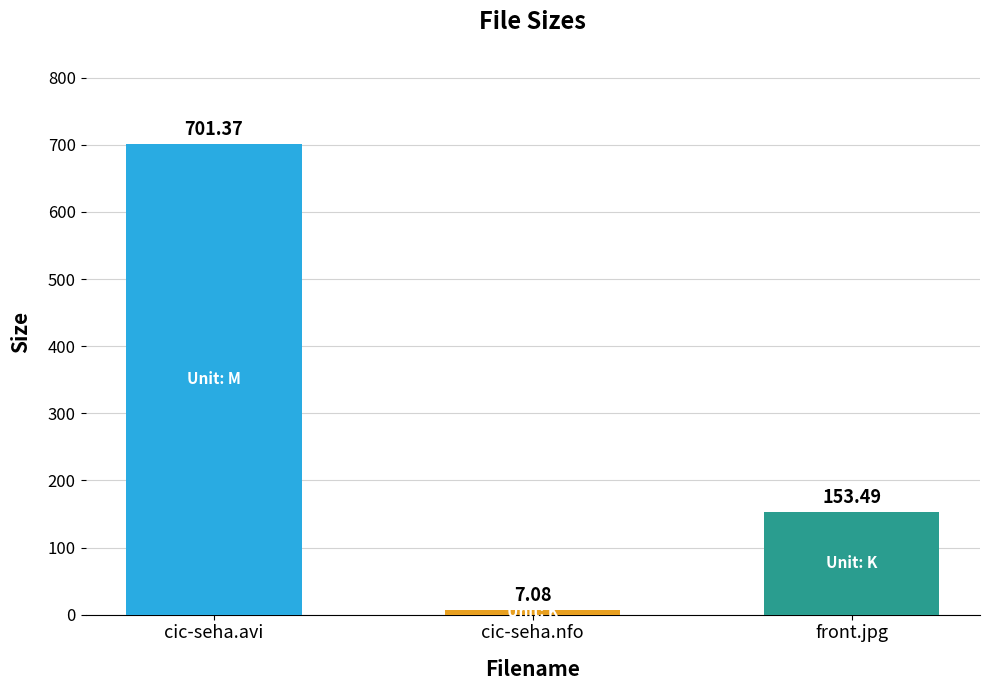

Reading right to left, what are all the values shown in this chart?

front.jpg=153.5	cic-seha.nfo=7.1	cic-seha.avi=701.4